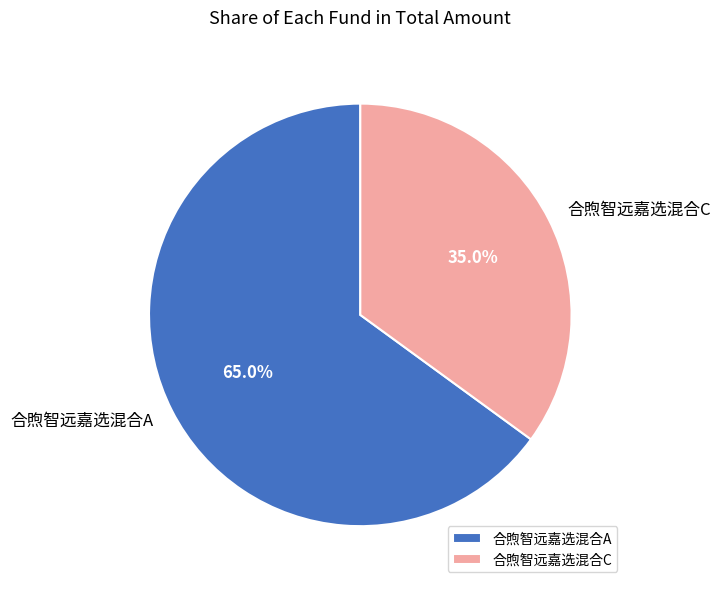

Is it true that 合煦智远嘉选混合A is 57% of the pie?

False